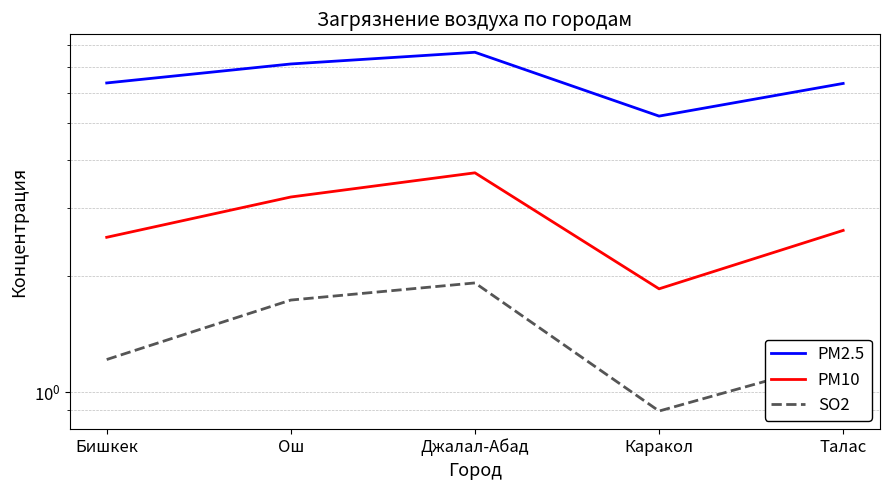

What position from the left is Джалал-Абад?

3